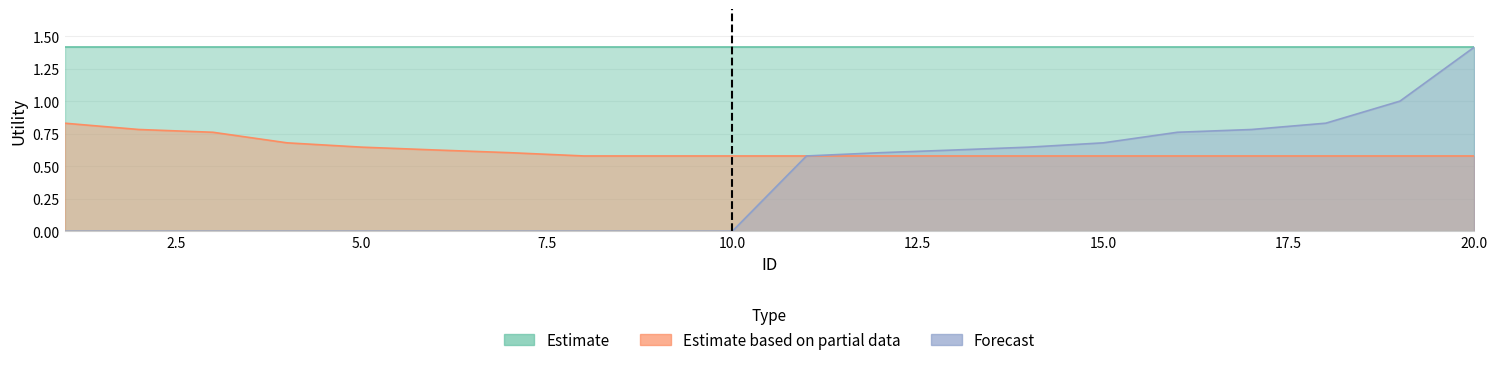

True or false: Forecast has a value of 0.6 at 9.

False